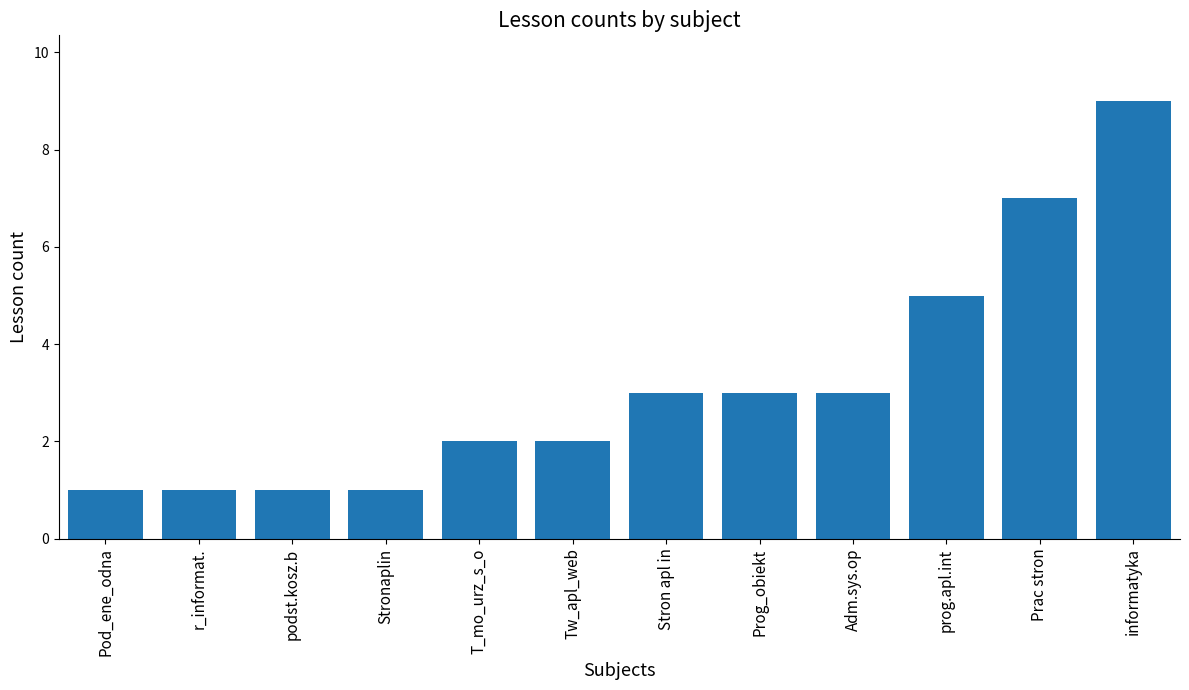

Count the number of data series in this chart.

1